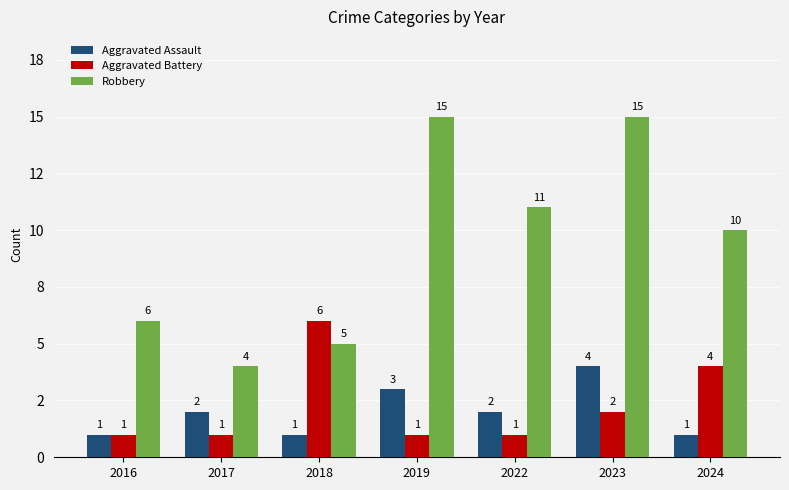

Which series has the largest total across all categories?

Robbery